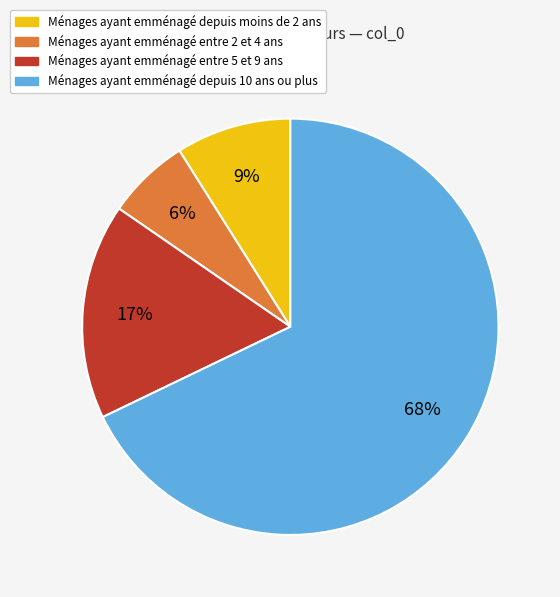

Between Ménages ayant emménagé depuis moins de 2 ans and Ménages ayant emménagé entre 2 et 4 ans, which is larger?

Ménages ayant emménagé depuis moins de 2 ans